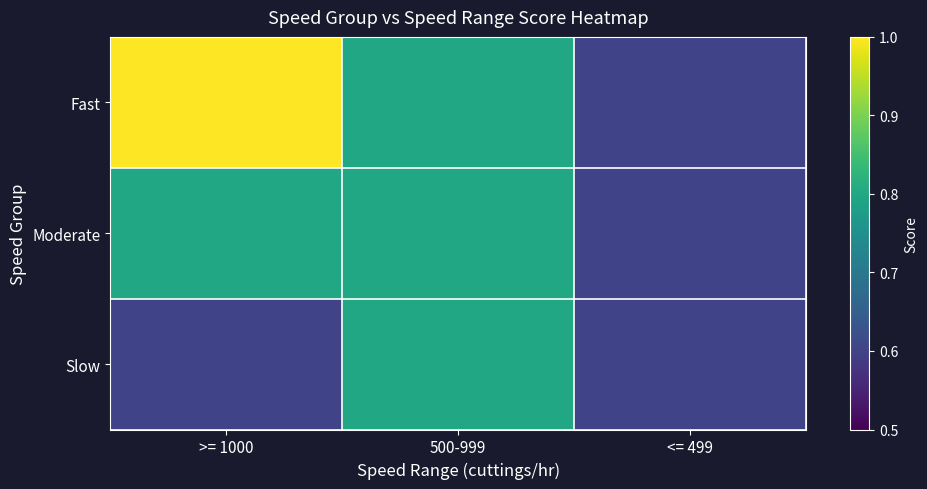

How many series are shown in this chart?

3